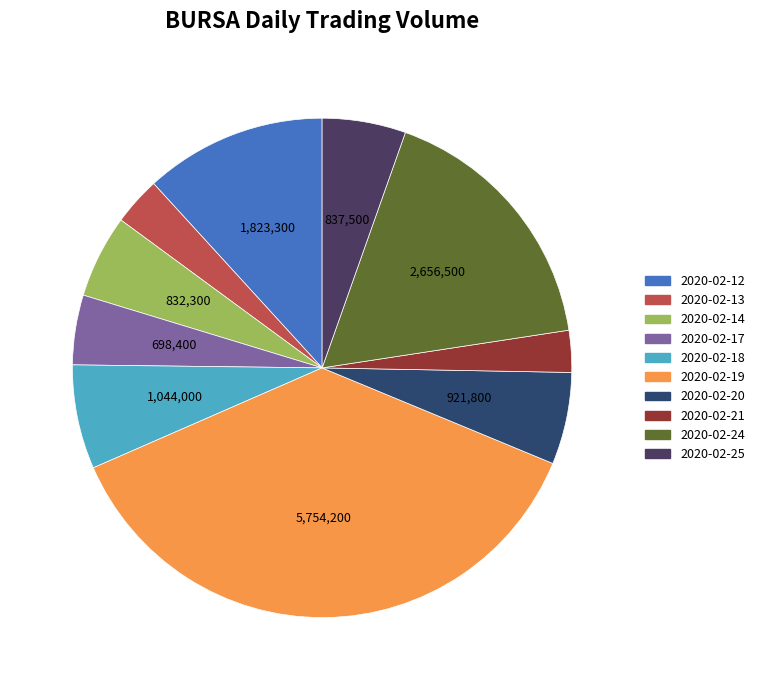

To the nearest percent, what portion does 2020-02-24 represent?

17%